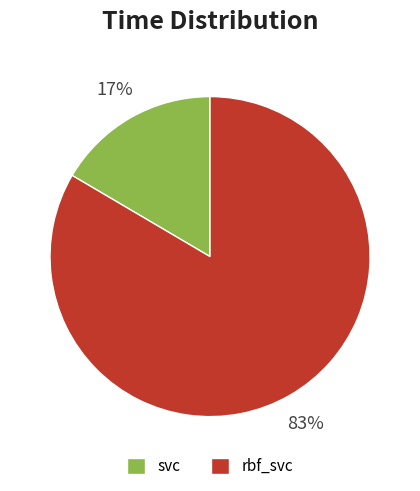

Is the sum of svc and rbf_svc greater than half?

Yes